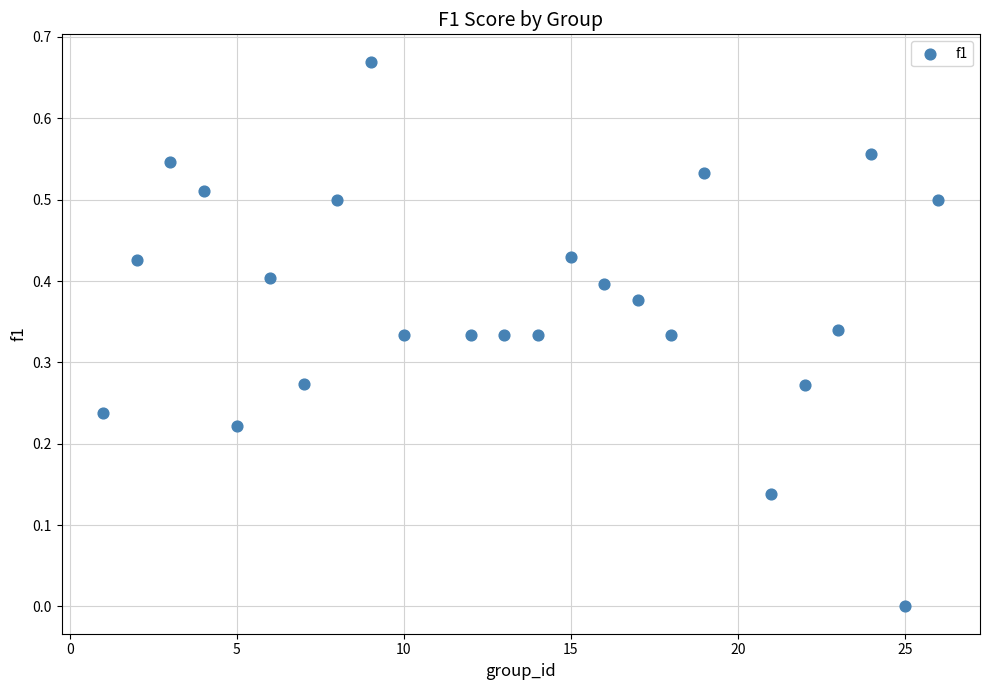

What is the range of X values (max minus min)?

25.0